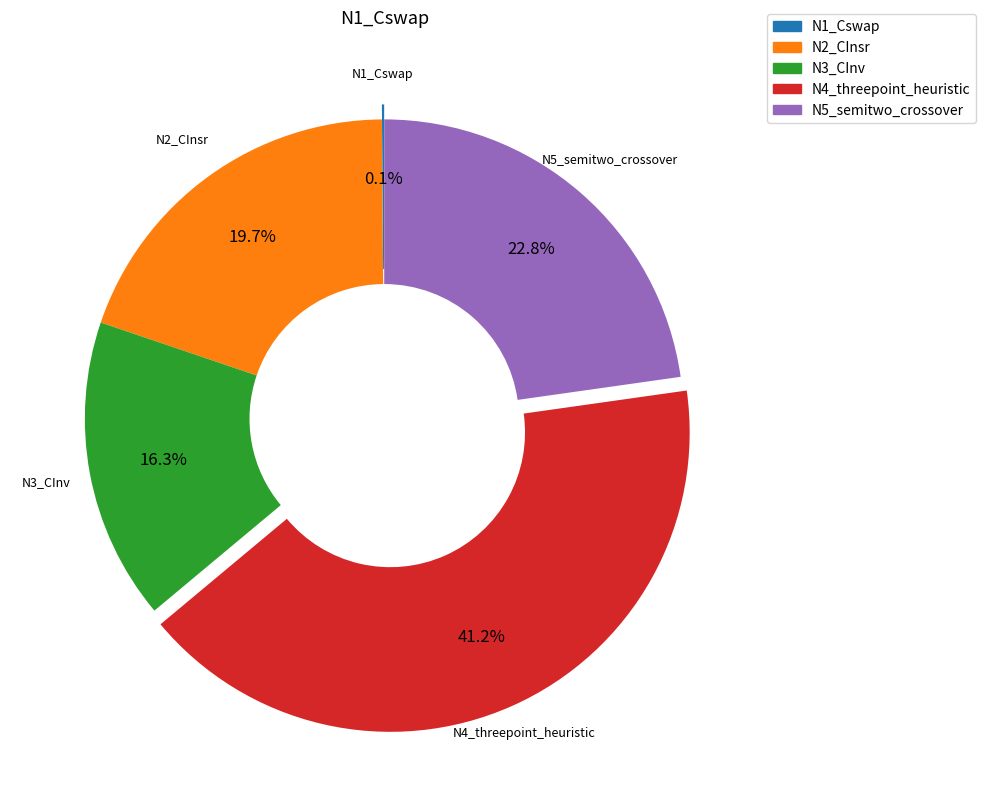

Is there any slice that represents more than half of the pie?

No